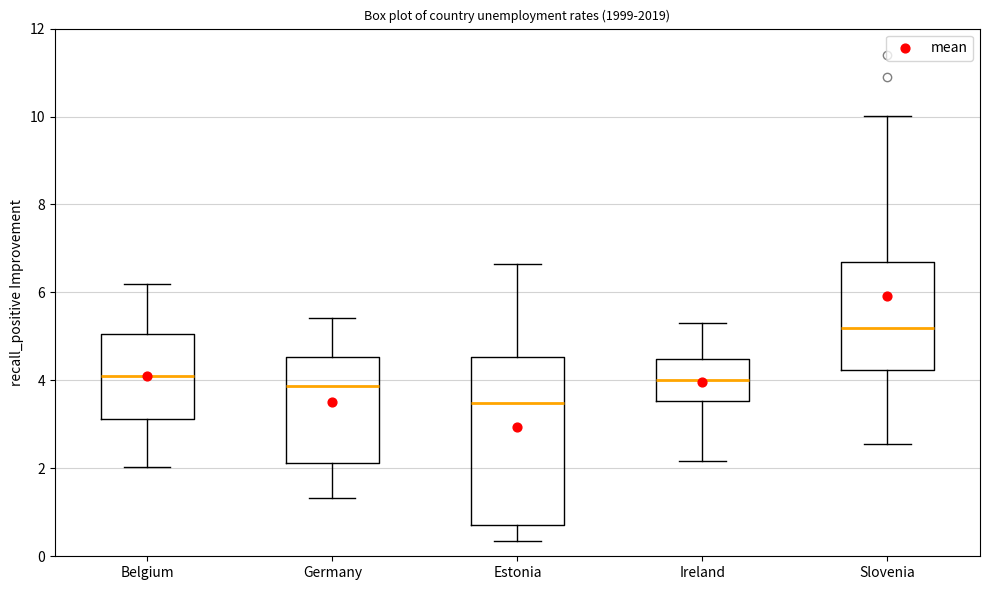

Reading left to right, read every box against the y-axis: the position of its median line, the range the box covers, and the ends of its whiskers. The values are not printed on the chart, so give them approximately, as read against the axis.

Belgium: median 4.2, box 3.2 to 5.0, whiskers 2.0 to 6.2
Germany: median 3.8, box 2.2 to 4.6, whiskers 1.4 to 5.4
Estonia: median 3.4, box 0.8 to 4.6, whiskers 0.4 to 6.6
Ireland: median 4.0, box 3.6 to 4.4, whiskers 2.2 to 5.2
Slovenia: median 5.2, box 4.2 to 6.6, whiskers 2.6 to 10.0